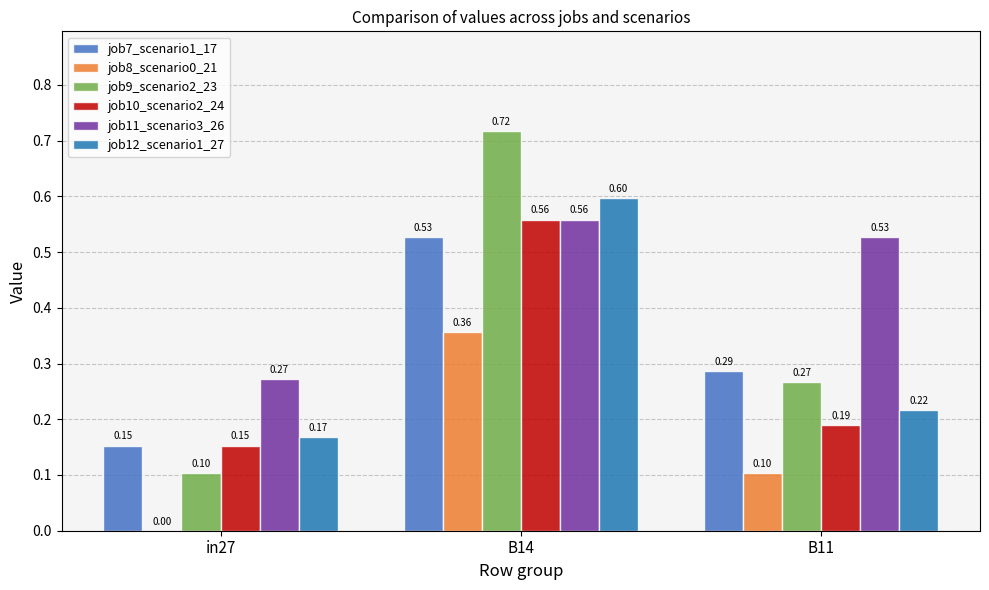

At which category is the sum across all series the highest?

B14